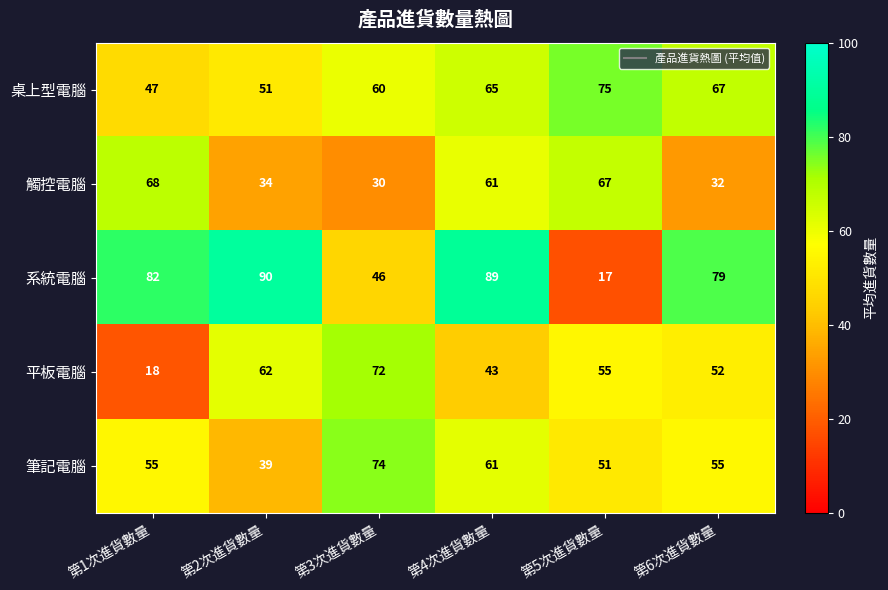

What value does the 筆記電腦 series have at 第6次進貨數量?

55